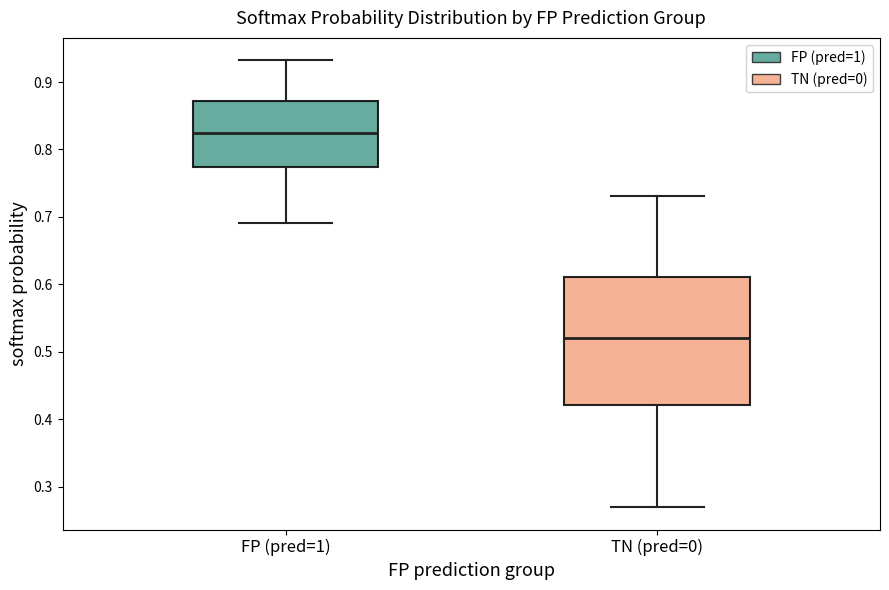

Reading left to right, transcribe this box plot: for each box, give where its median line is, the range the box spans, and where its two whiskers end, as read against the y-axis. The values are not printed on the chart, so give them approximately, as read against the axis.

FP (pred=1): median 0.82, box 0.77 to 0.87, whiskers 0.69 to 0.93
TN (pred=0): median 0.52, box 0.42 to 0.61, whiskers 0.27 to 0.73